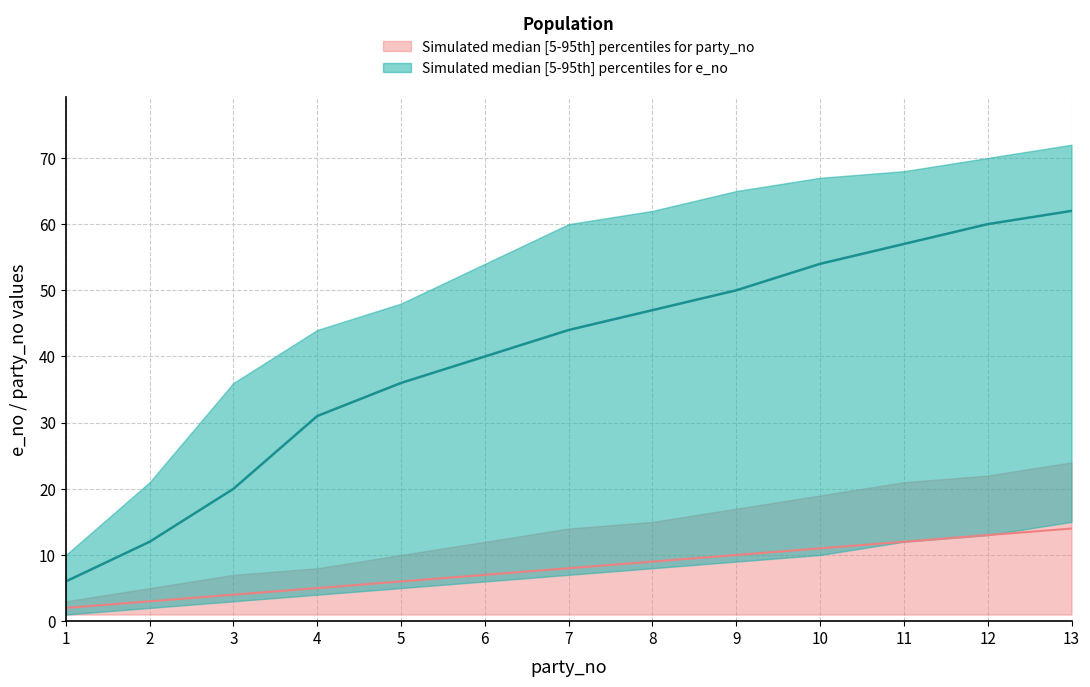

What is the minimum value for e_no_upper?

10